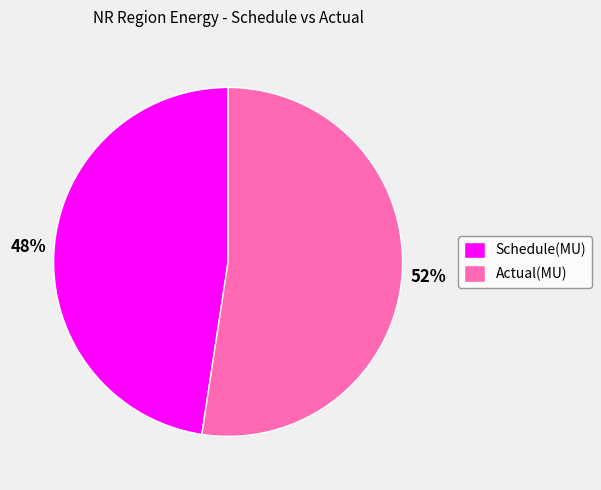

How many segments does this pie chart have?

2